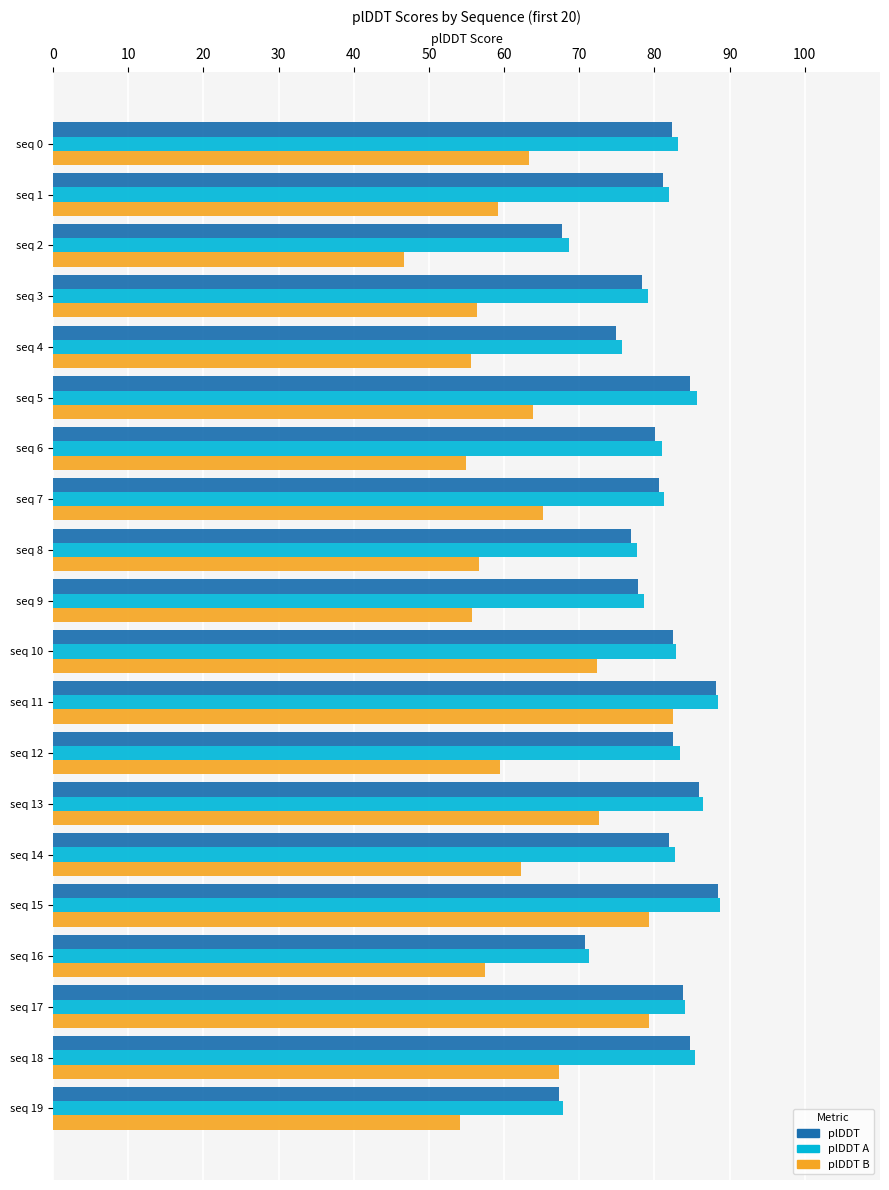

What is the sum of all plDDT values?

1600.9